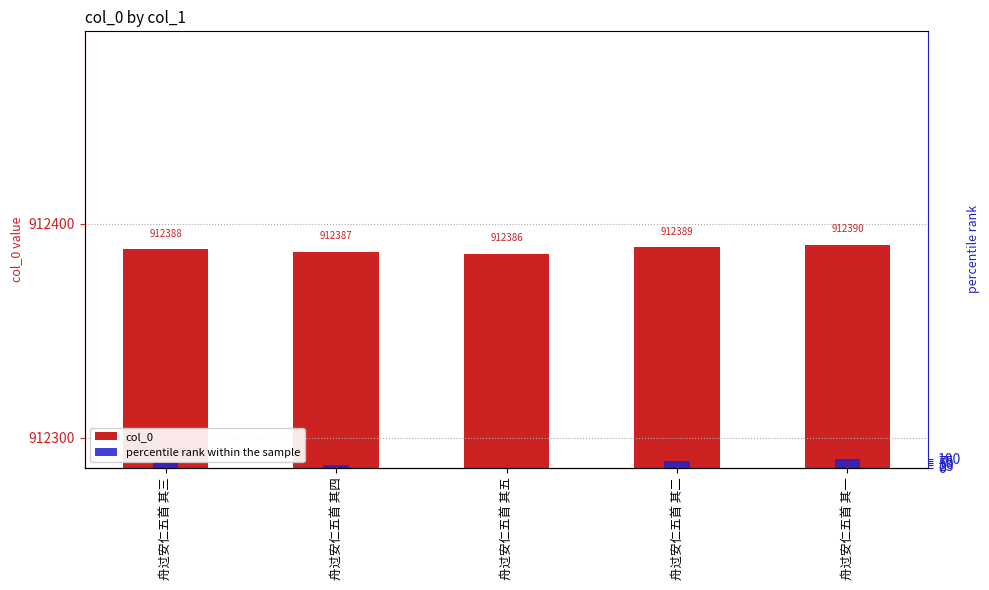

Reading left to right, transcribe all the data shown in this chart.

col_0: 912388	912387	912386	912389	912390
percentile rank within the sample: 50	25	0	75	100